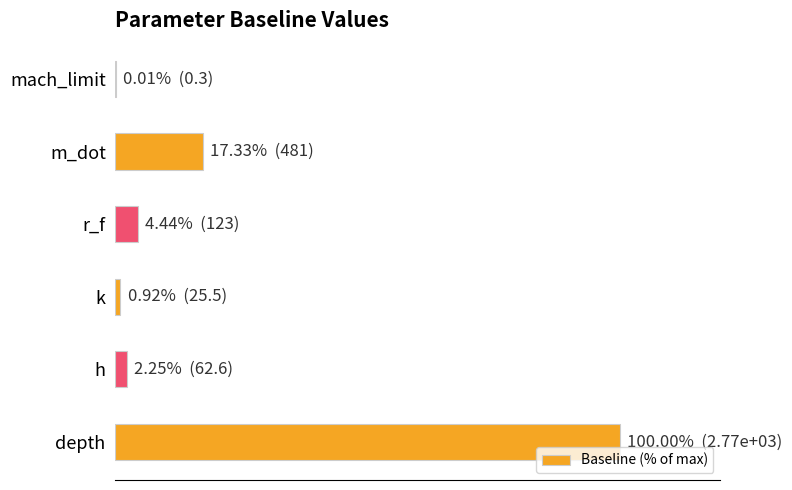

How many data points are less than 4?

3